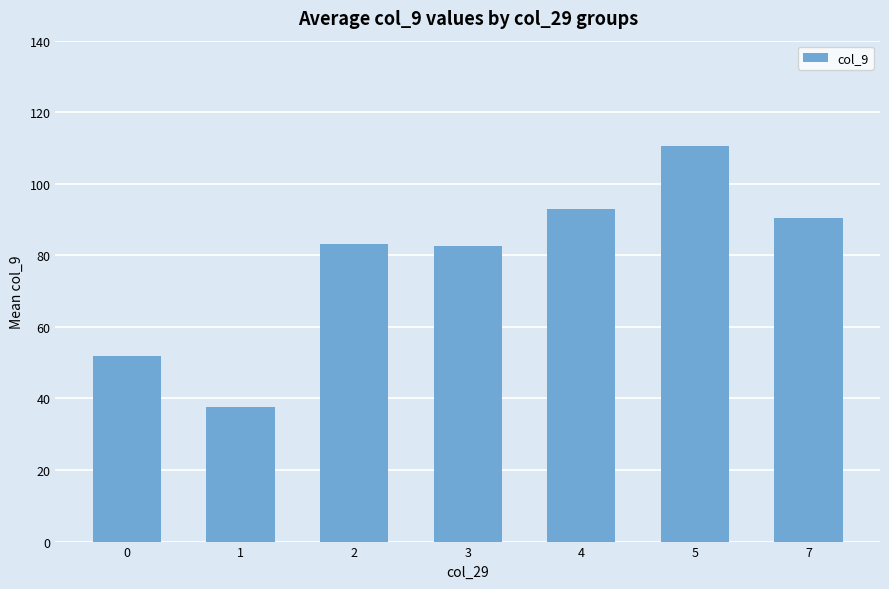

The chart shows a value of 131.3 at 3. True or false?

False